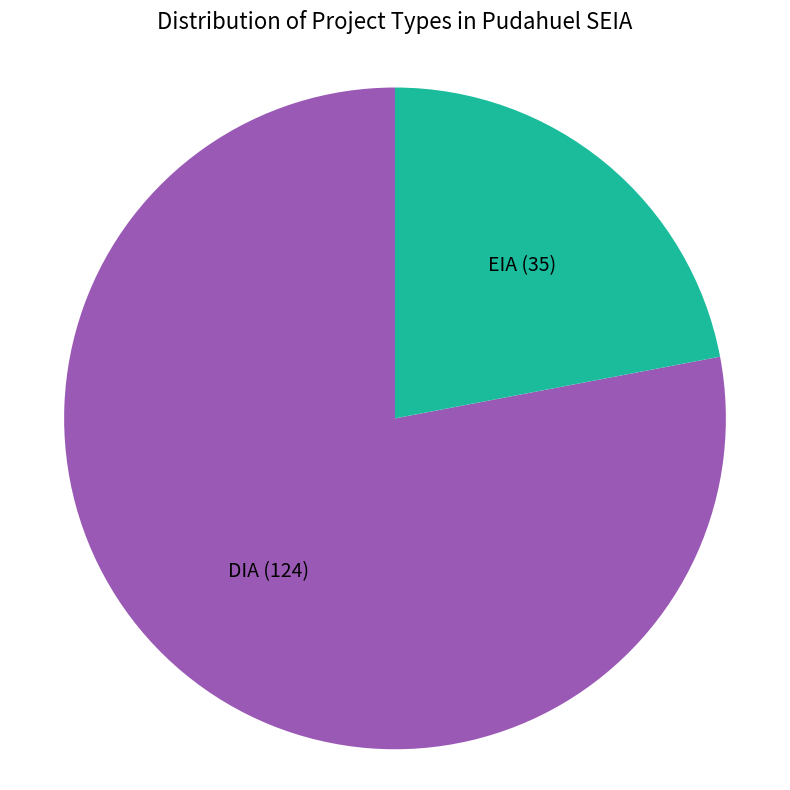

Rank the categories by value from highest to lowest.

DIA, EIA